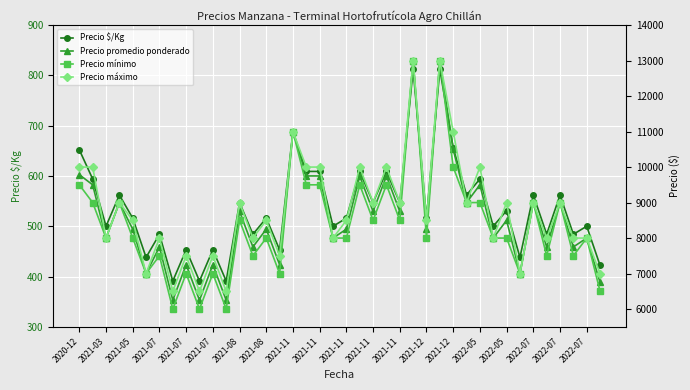

True or false: Precio máximo and Precio $/Kg cross at least once.

False